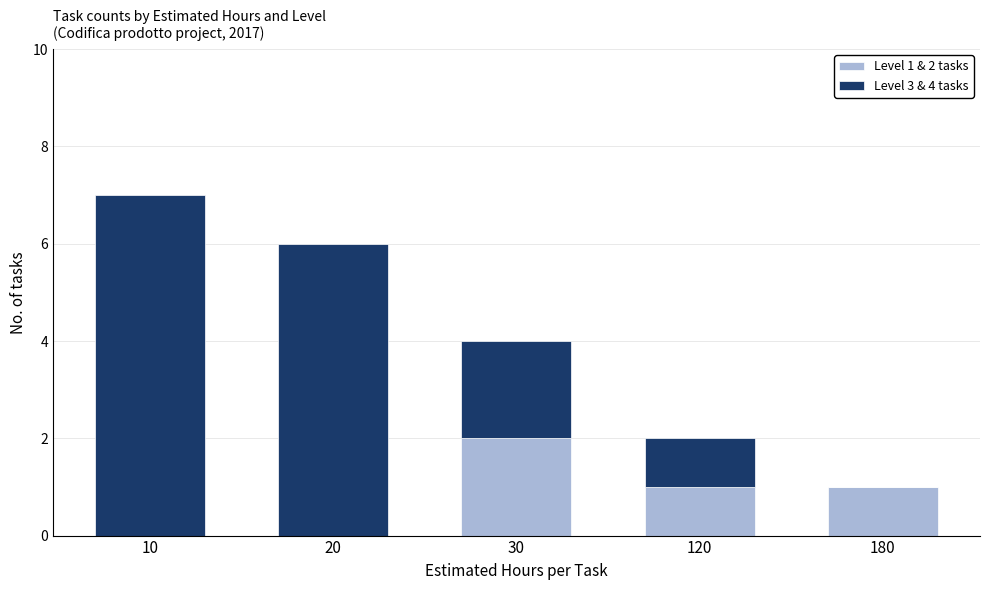

Reading left to right, what are the values for Level 1 & 2 tasks?

10=0	20=0	30=2	120=1	180=1